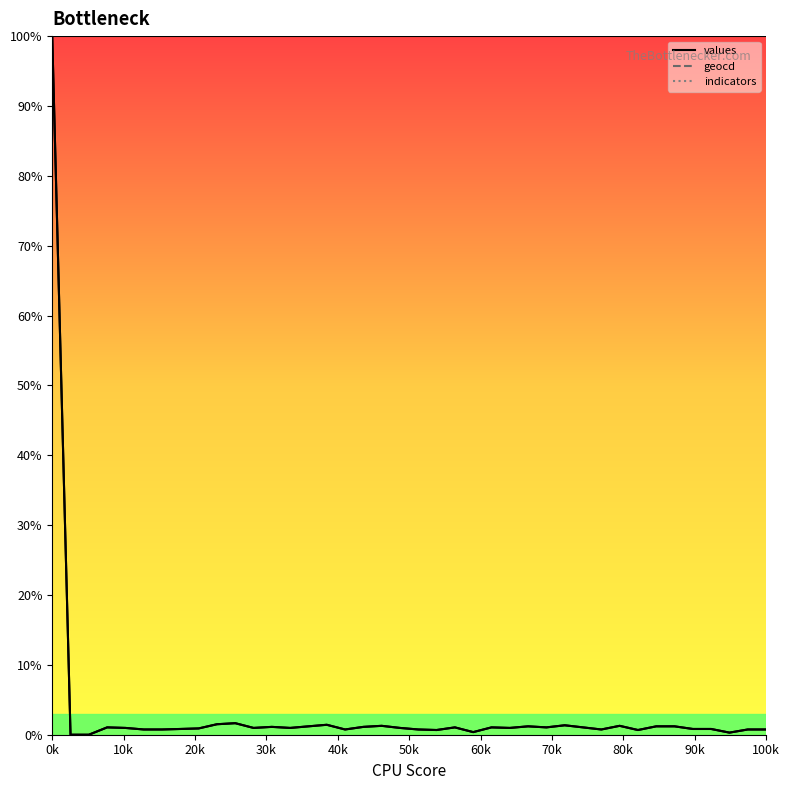

Is it true that geocd equals 1.6 at 4?

False